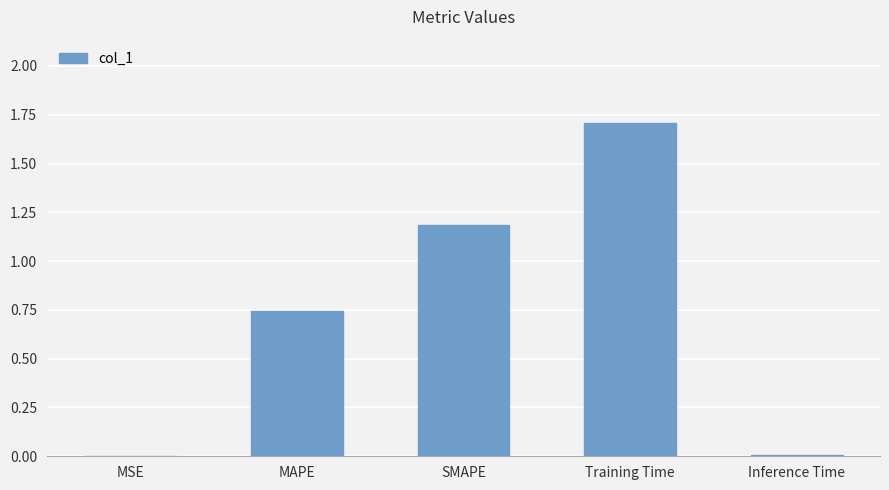

What is the sum of all values?

3.6